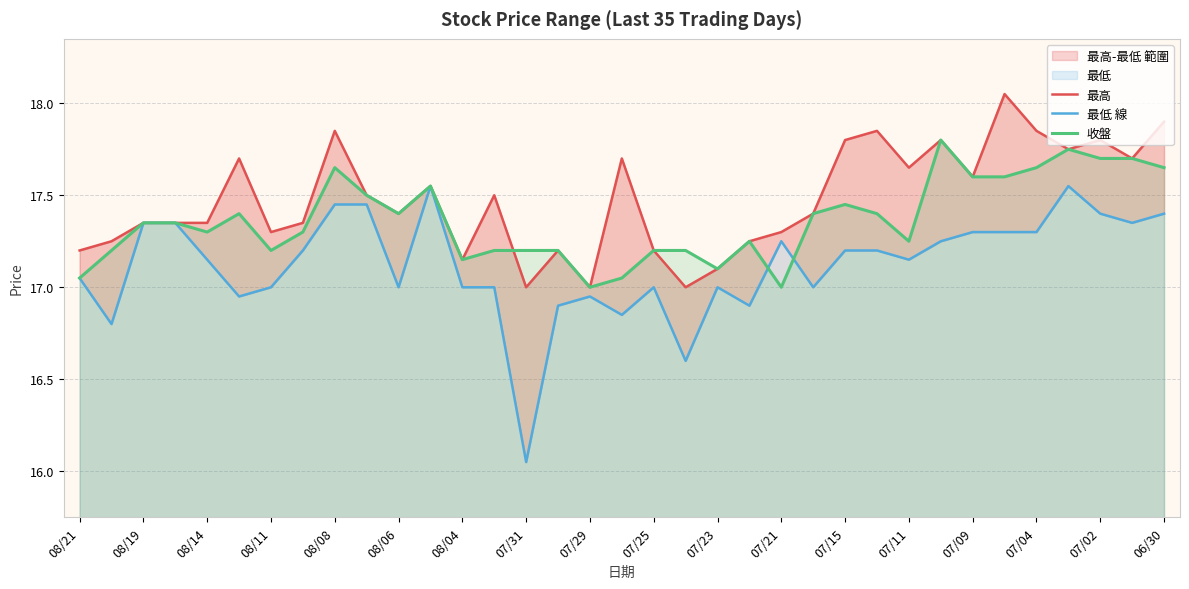

Rank the series by their maximum value, from lowest to highest.

最低 線, 收盤, 最高